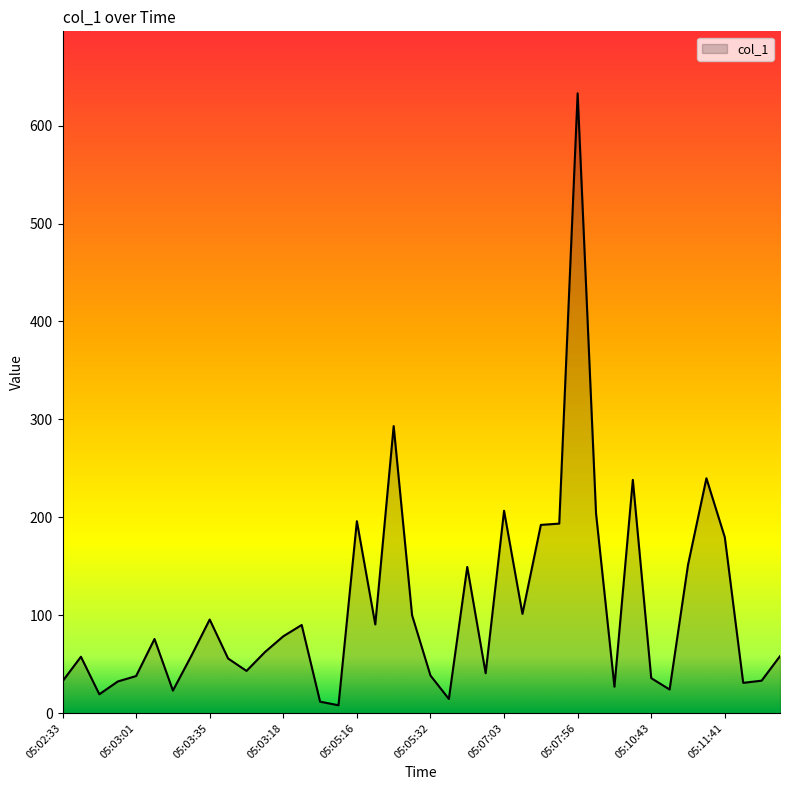

What is the maximum value shown in the chart?

633.0